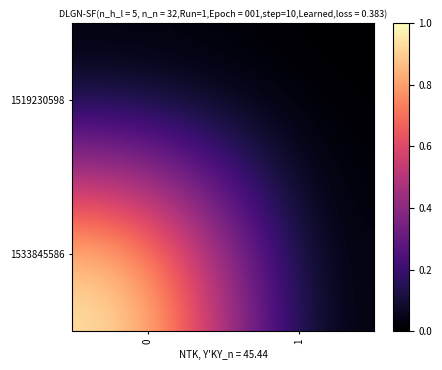

What is the maximum value shown in the chart?

1